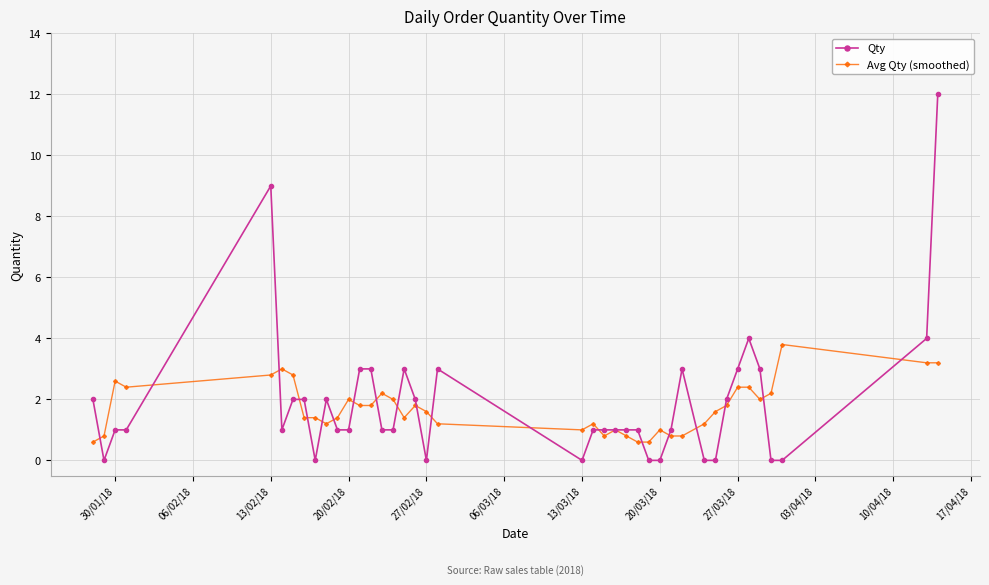

What is the greatest value displayed?

12.0